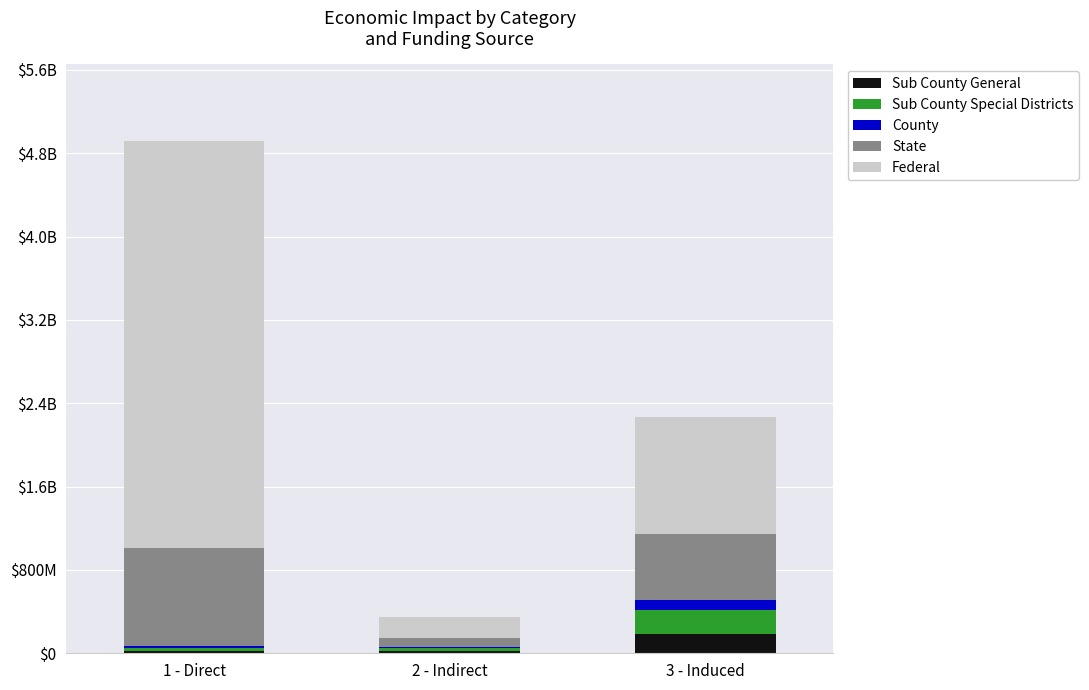

Rank the series at 2 - Indirect from highest to lowest value.

Federal, State, Sub County Special Districts, Sub County General, County